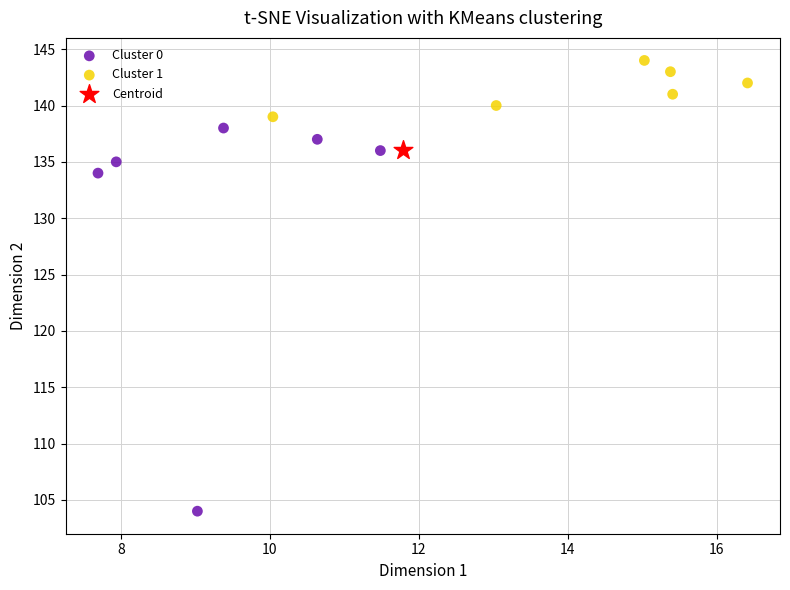

Which series contains the highest Y value?

Cluster 1